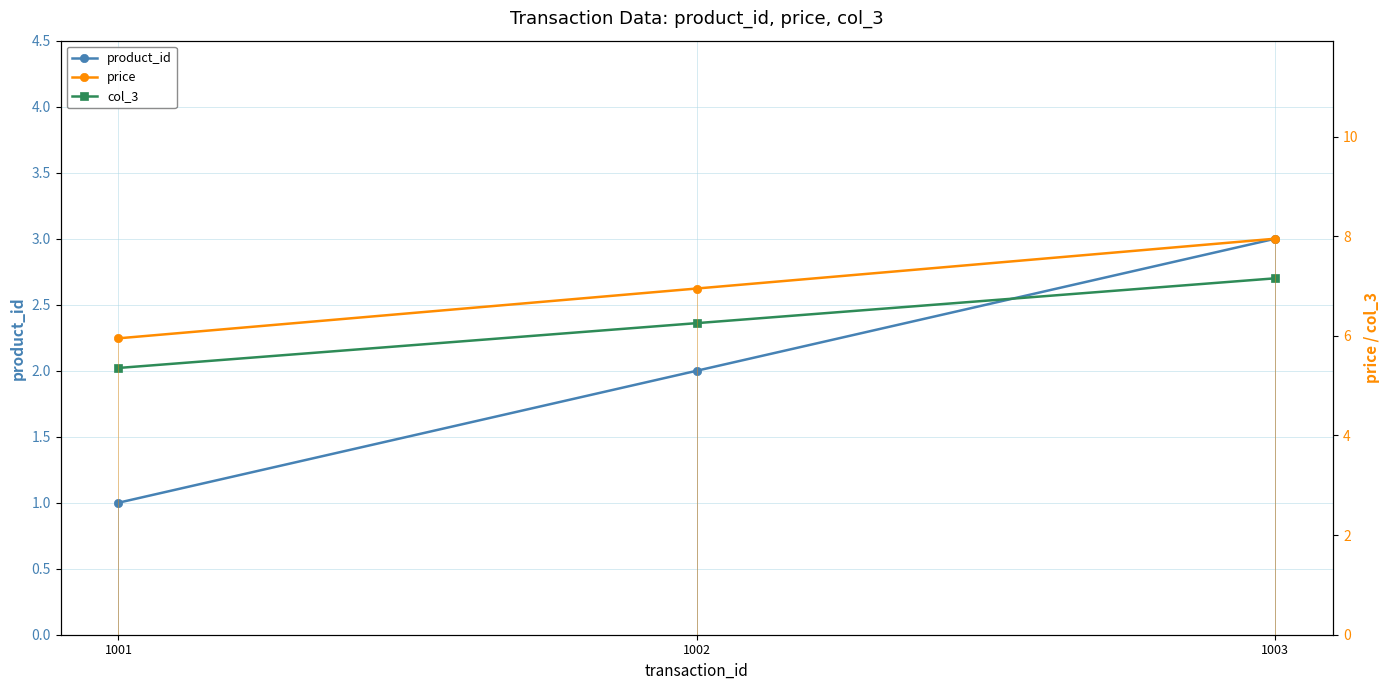

Reading left to right, transcribe all the data shown in this chart.

product_id: 1.0	2.0	3.0
price: 6.0	7.0	8.0
col_3: 5.4	6.3	7.2